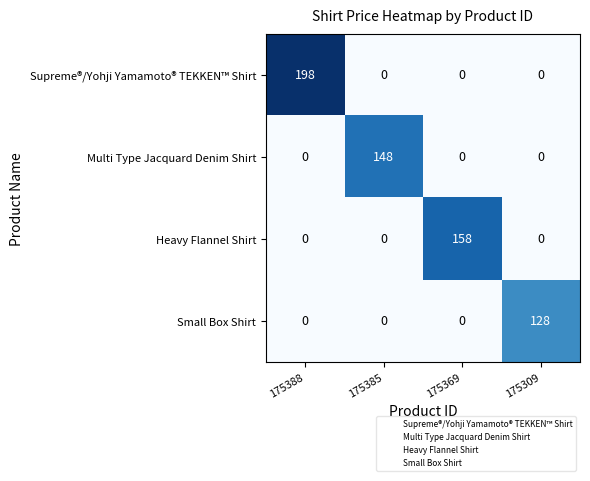

What is the average value of the Supreme®/Yohji Yamamoto® TEKKEN™ Shirt series?

50